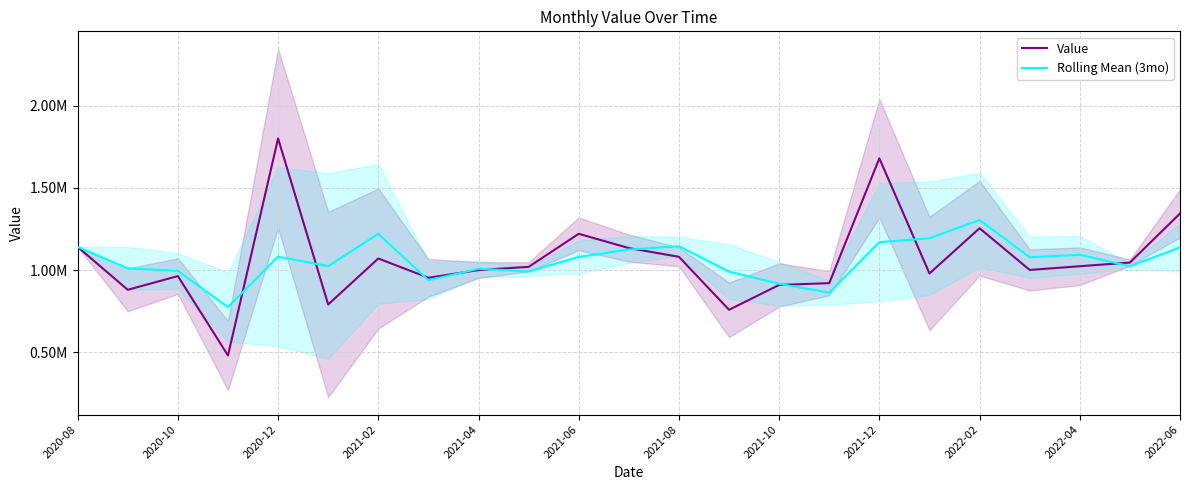

The Value series shows 1541719.9 at 2022-02. True or false?

False